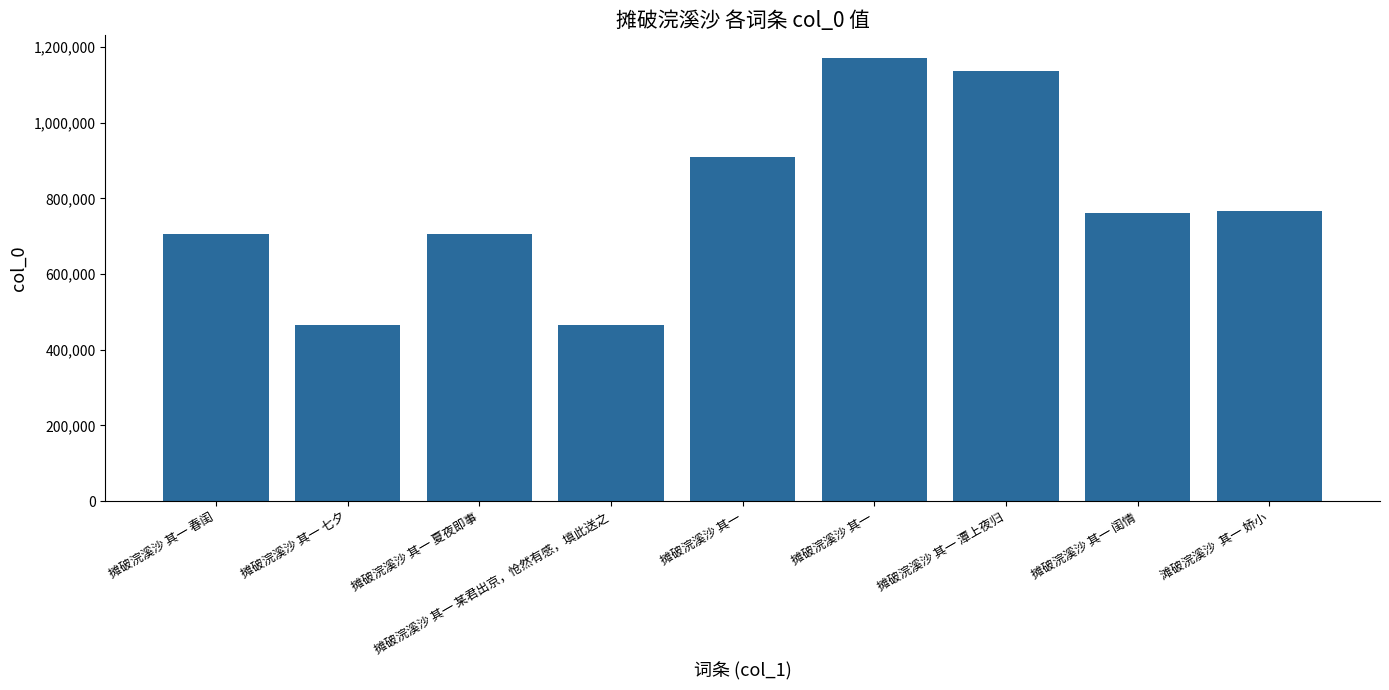

Which category has the highest value across all series?

摊破浣溪沙 其一